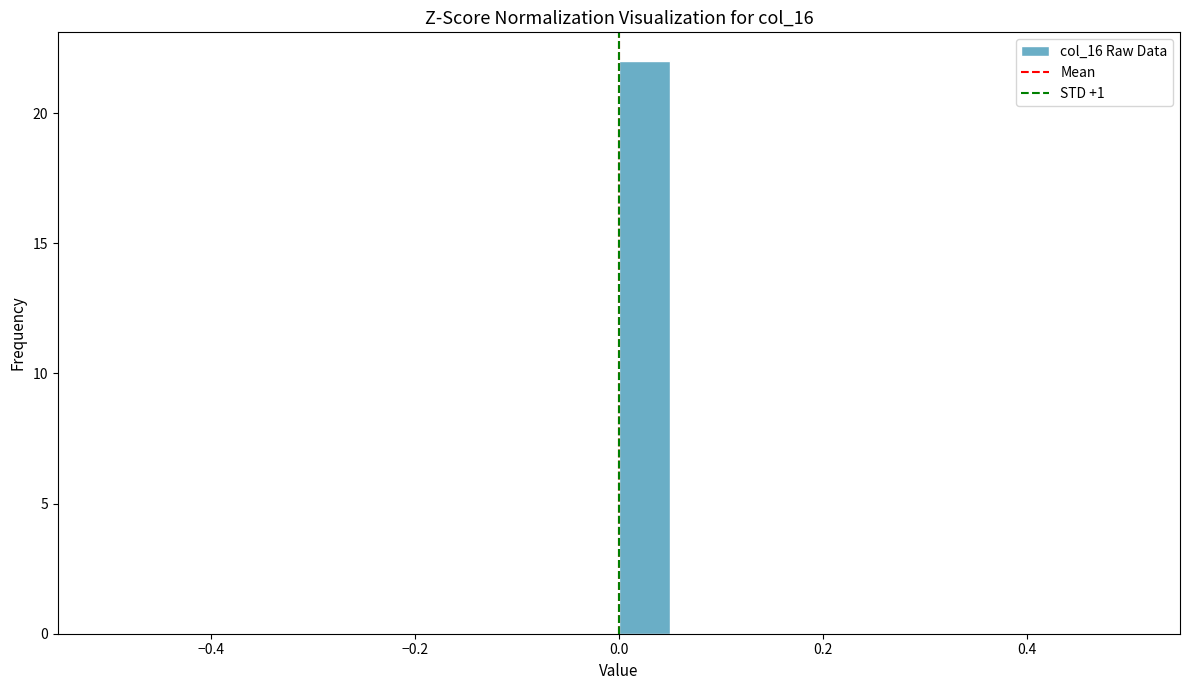

Around what value on the x-axis is the tallest bar? Give the approximate position of its centre, as read against the axis.

0.02